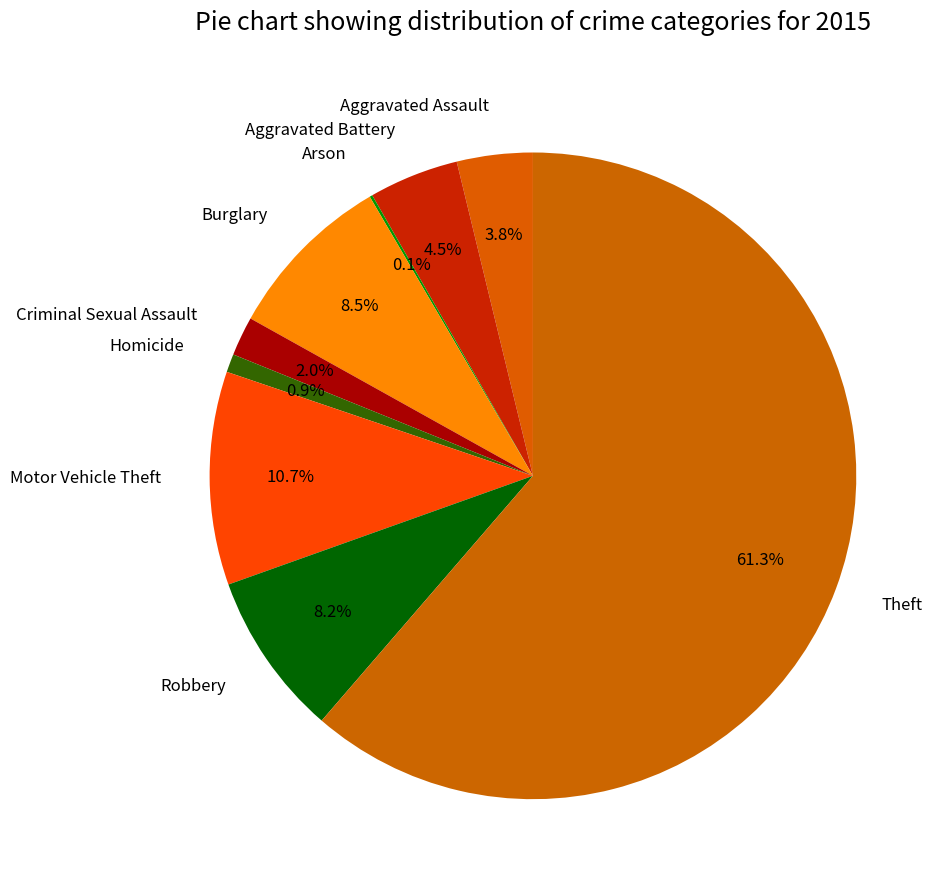

What percentage is NOT represented by Aggravated Battery?

95.5%